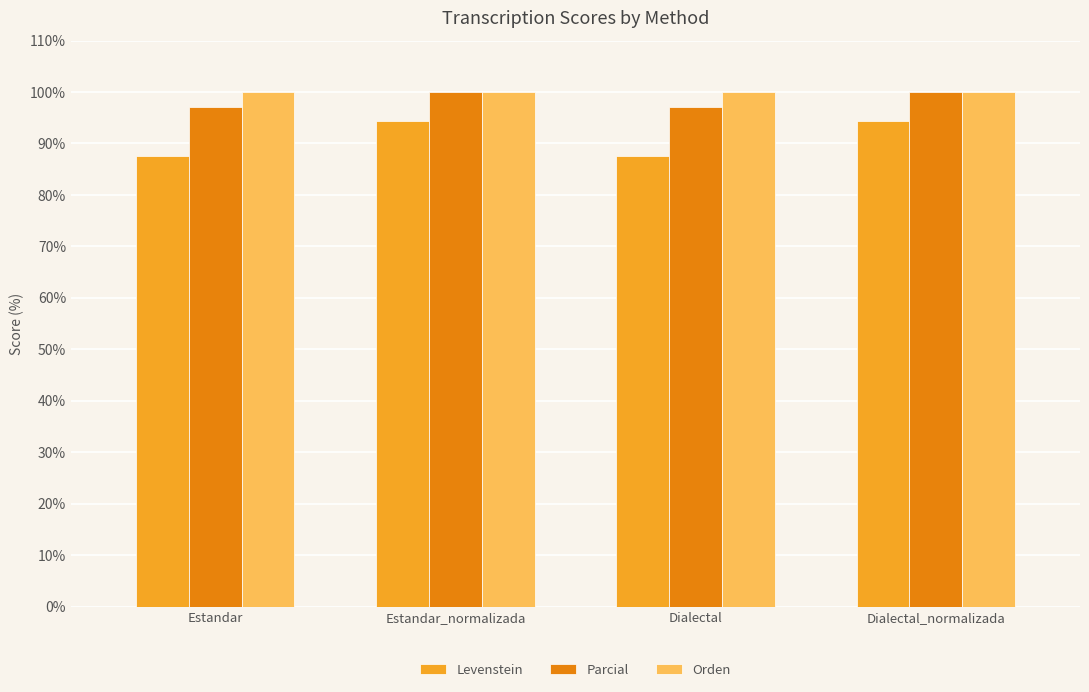

Which series has the largest total across all categories?

Orden